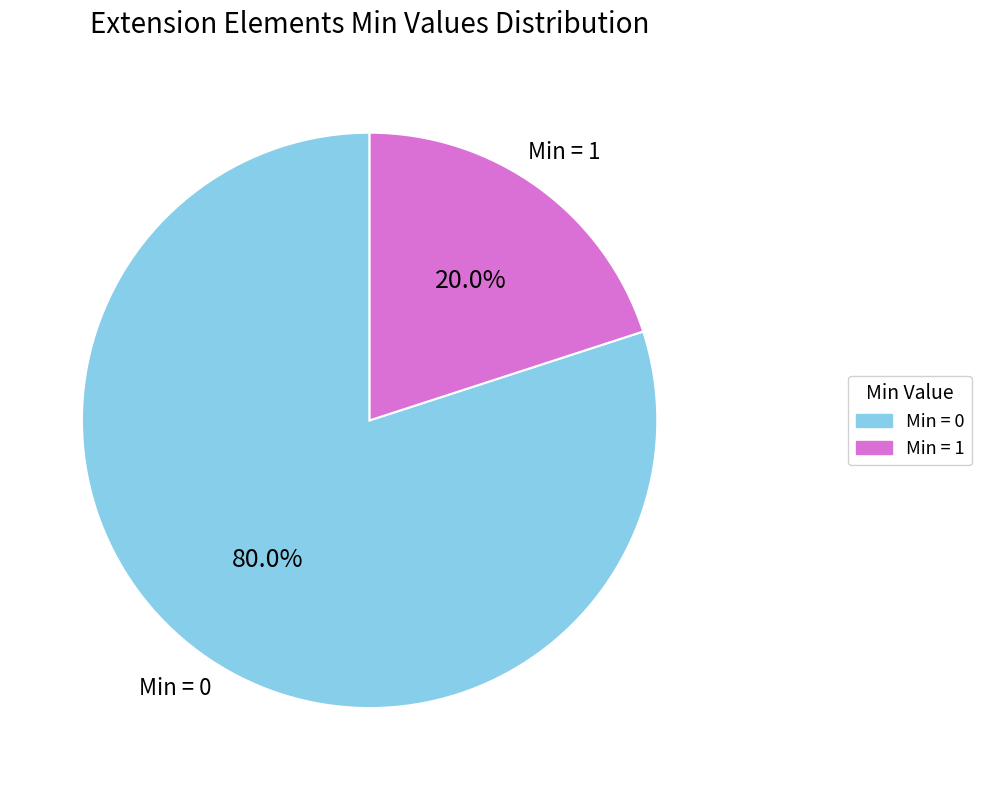

Does any single category account for the majority?

Yes